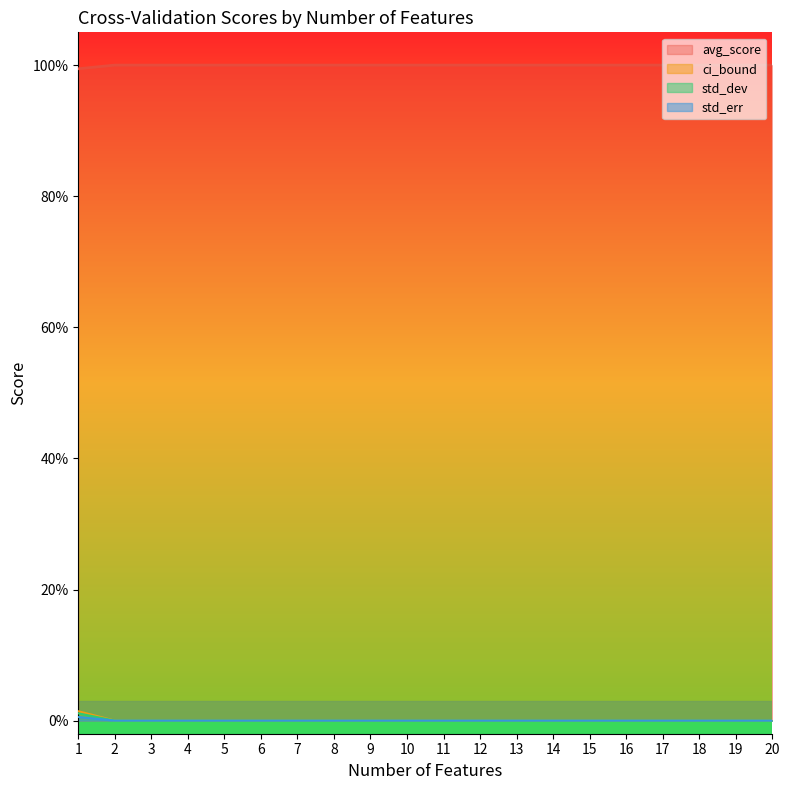

The value of avg_score at 4 is -0.0. True or false?

False